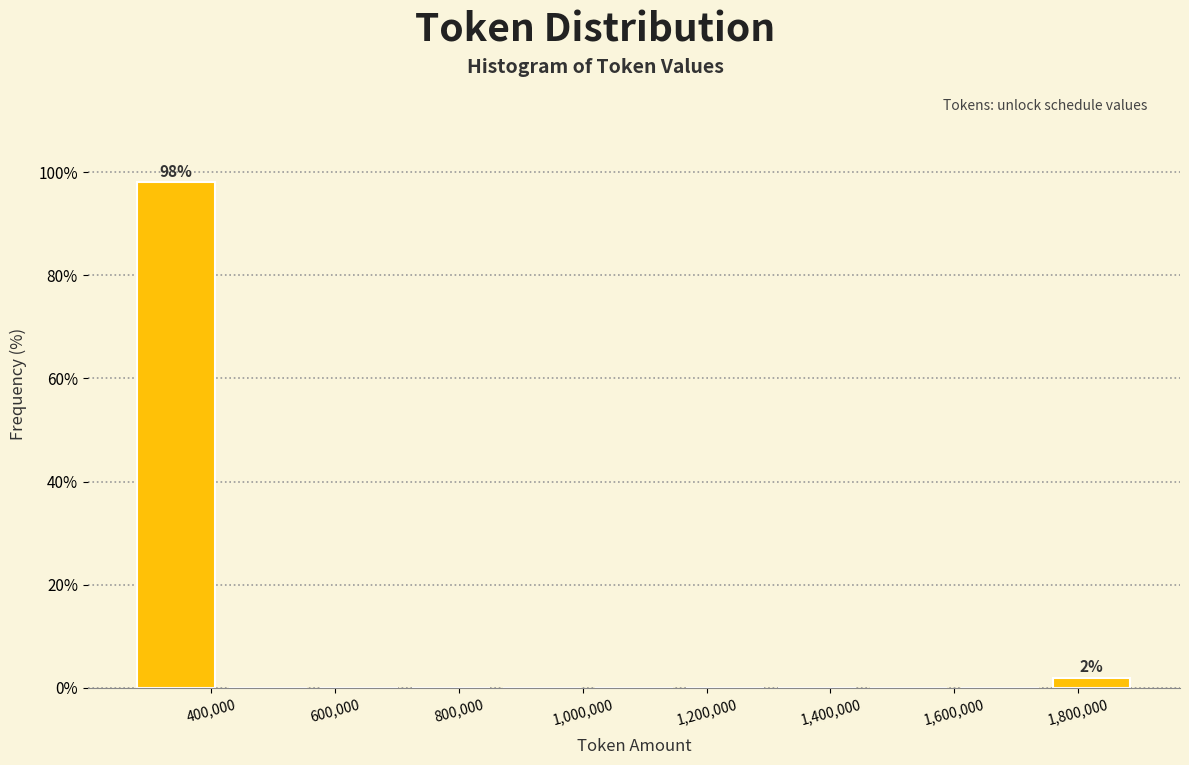

Which range on the x-axis has the tallest bar?

260000 to 420000